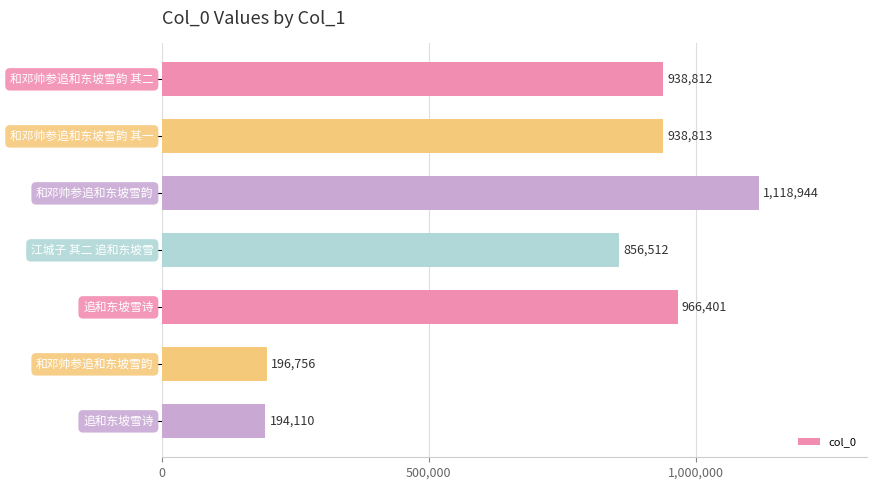

How many values are below 938812?

3